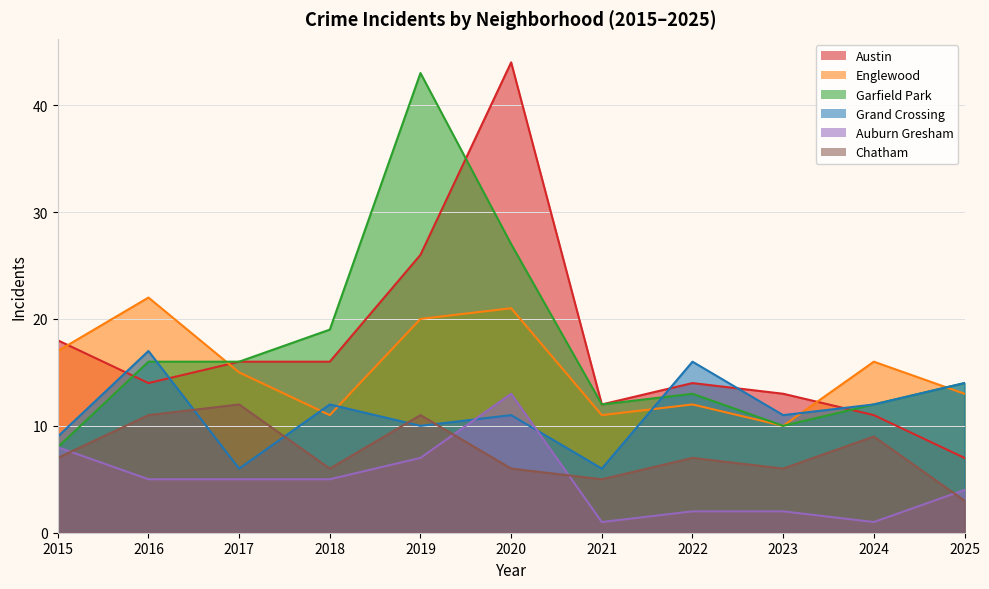

At which category does the chart reach its peak across all series?

2020